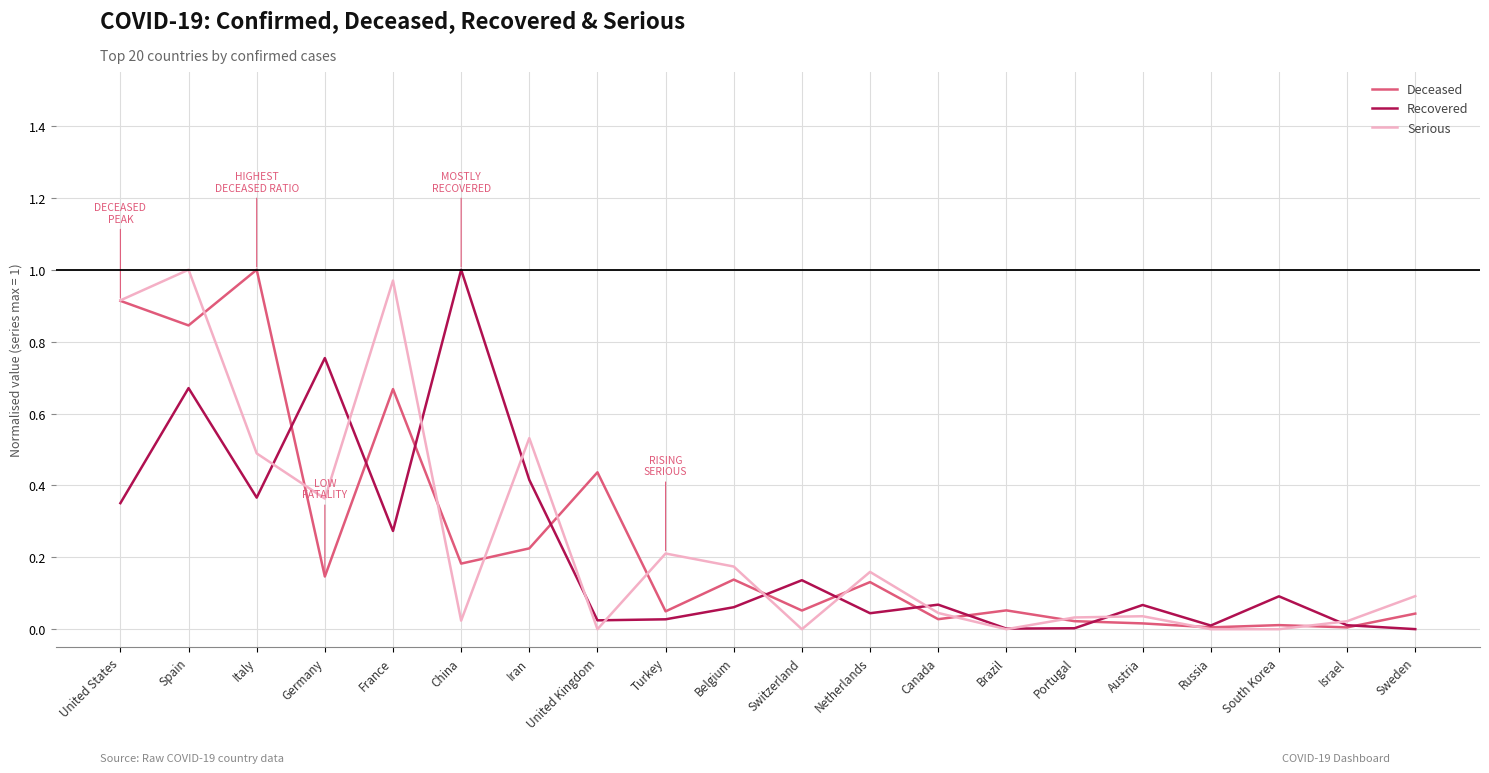

At which category is the sum across all series the highest?

Spain